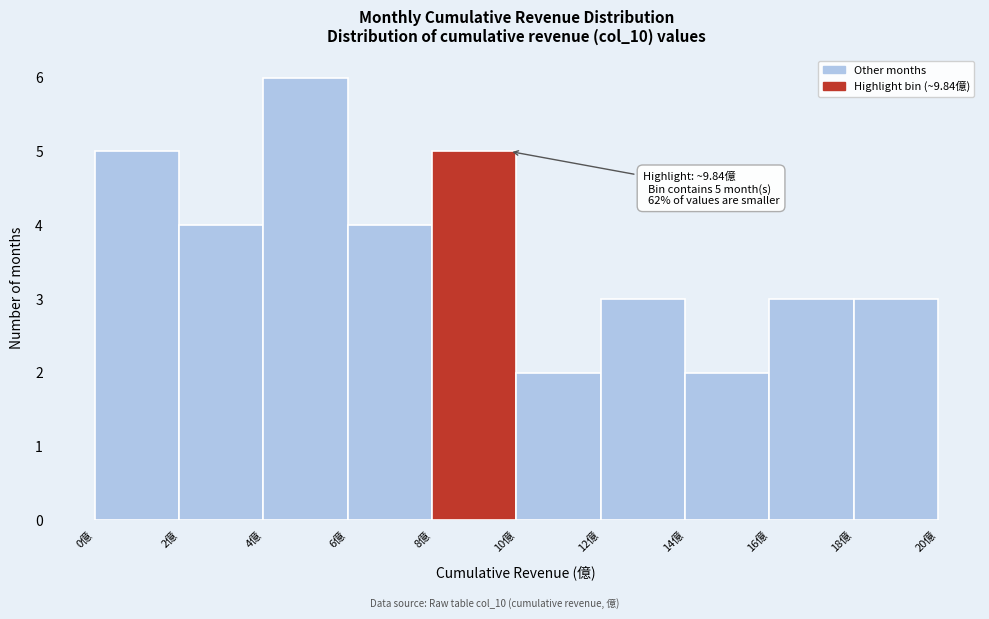

Which range on the x-axis has the tallest bar?

4 to 6